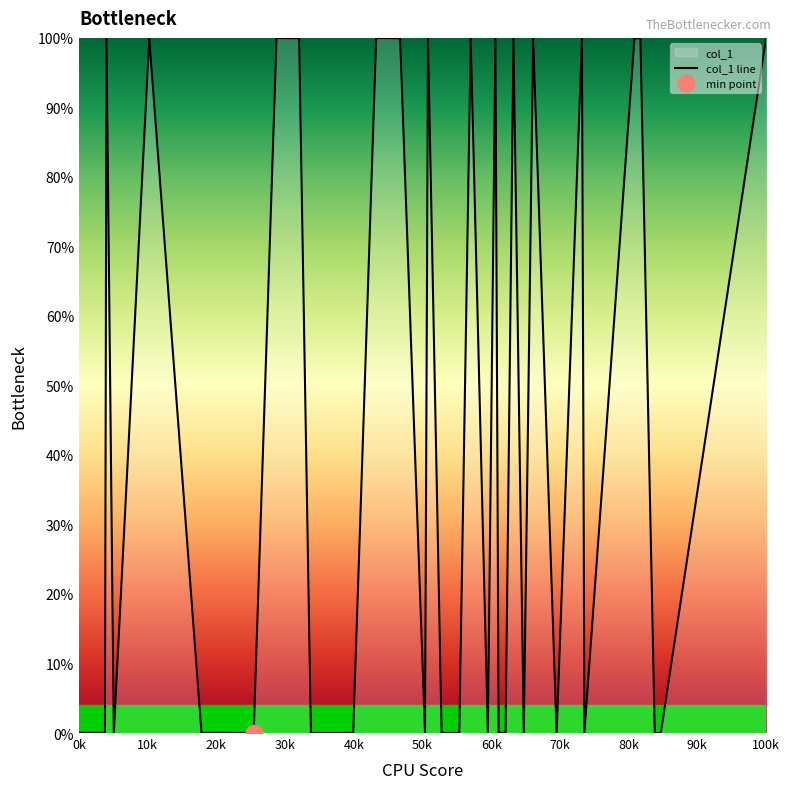

What is the label of the 36th point from the right?

40k